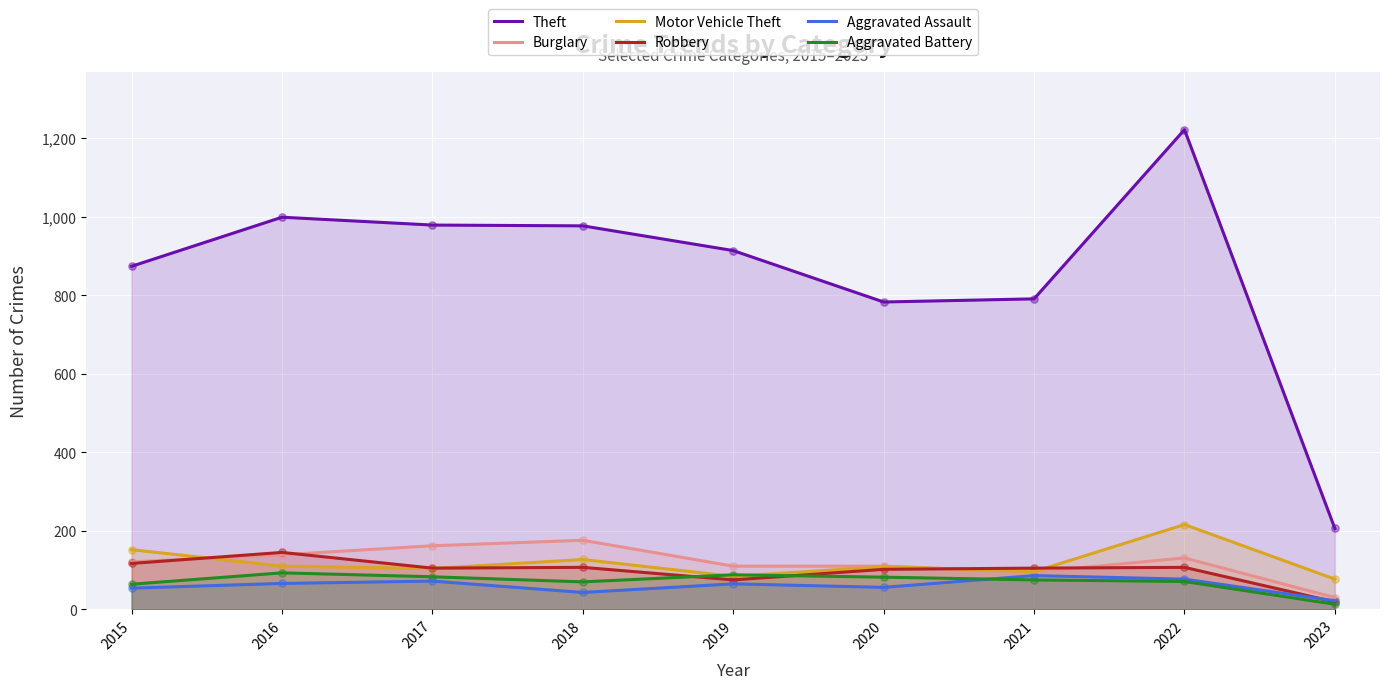

What are all the series names shown in the legend?

Theft, Burglary, Motor Vehicle Theft, Robbery, Aggravated Assault, Aggravated Battery